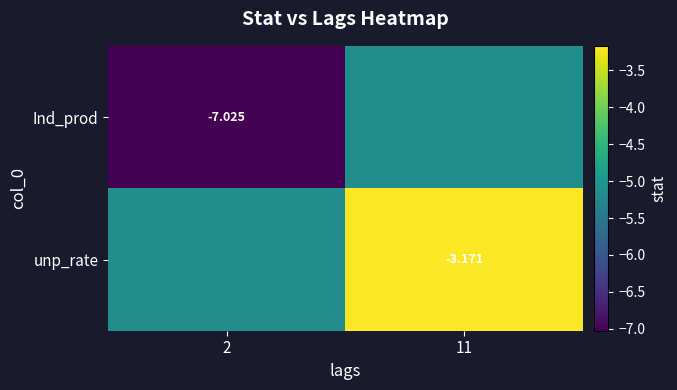

Between 2 and 11, which series saw the biggest shift?

unp_rate